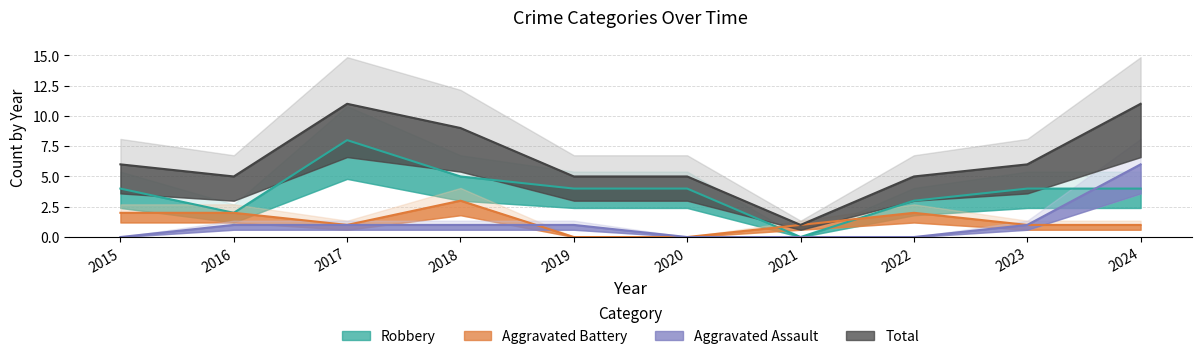

Is it true that Aggravated Assault equals 0 at 2021?

True